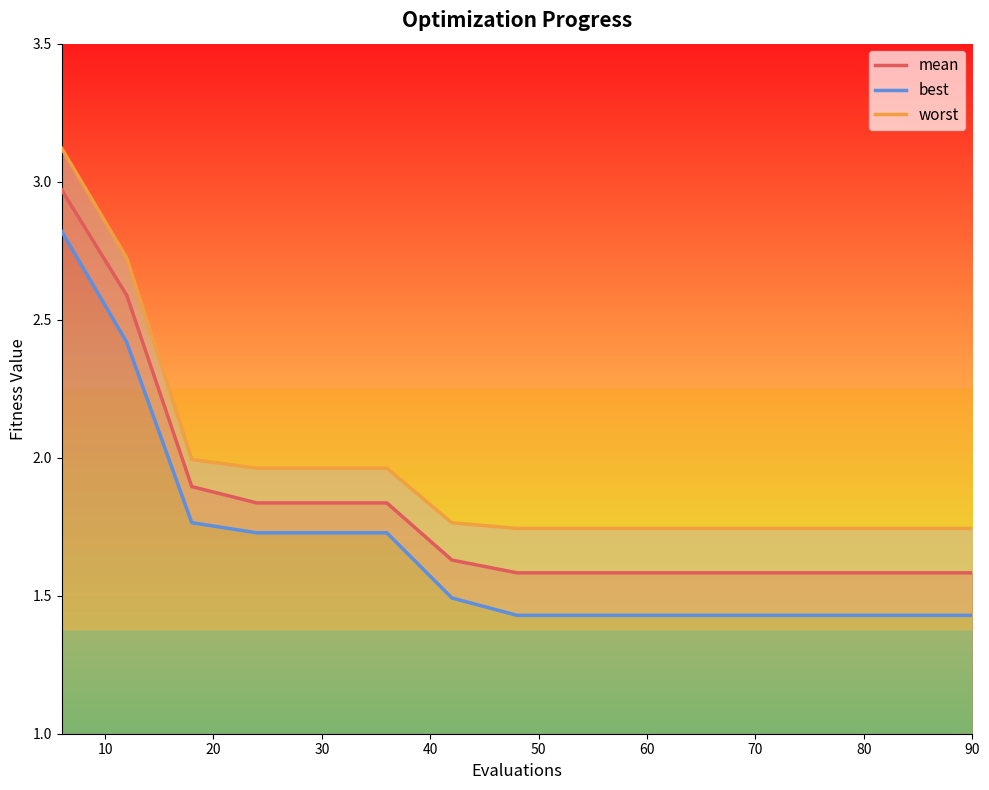

True or false: mean has a value of 1.6 at 60.

True